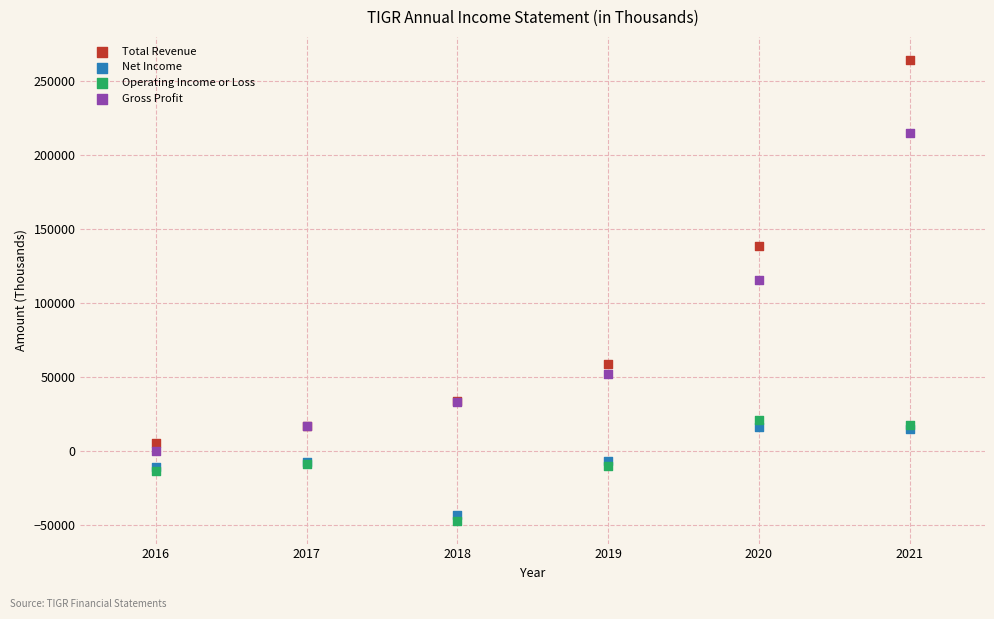

In the Total Revenue series, what Y value is closest to 135000?

138500